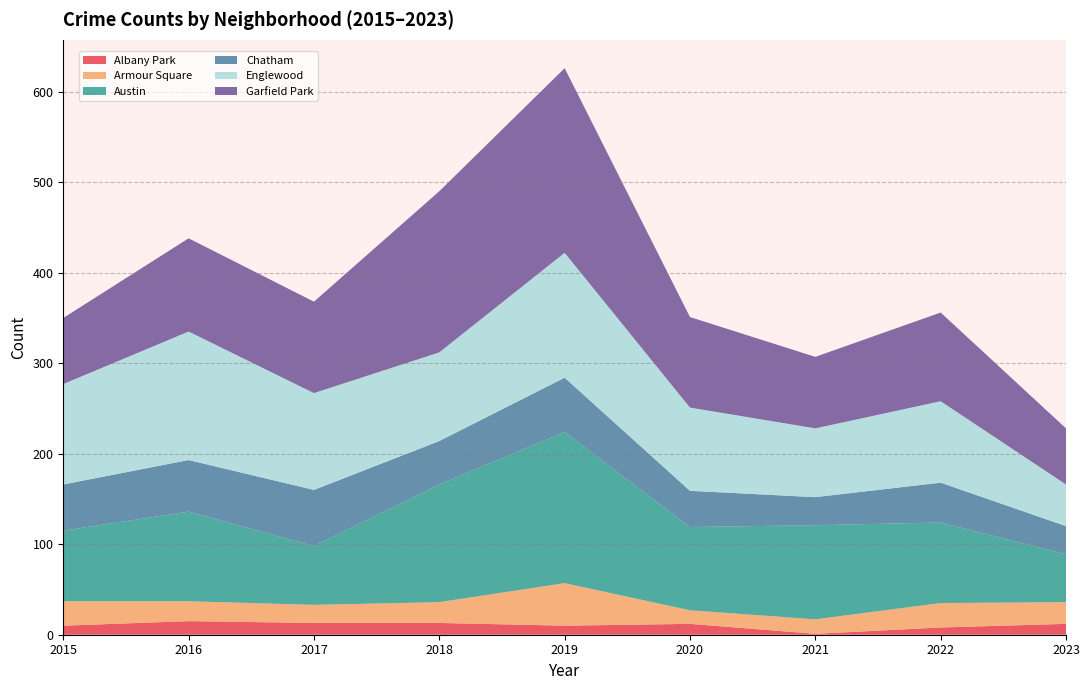

Reading left to right, transcribe all the data shown in this chart.

Albany Park: 10	15	13	13	10	12	1	8	12
Armour Square: 27	22	20	23	47	15	16	27	24
Austin: 78	99	65	130	167	92	104	89	53
Chatham: 51	57	62	48	60	40	31	44	31
Englewood: 111	142	107	98	138	92	76	90	46
Garfield Park: 73	103	101	178	204	100	79	98	62